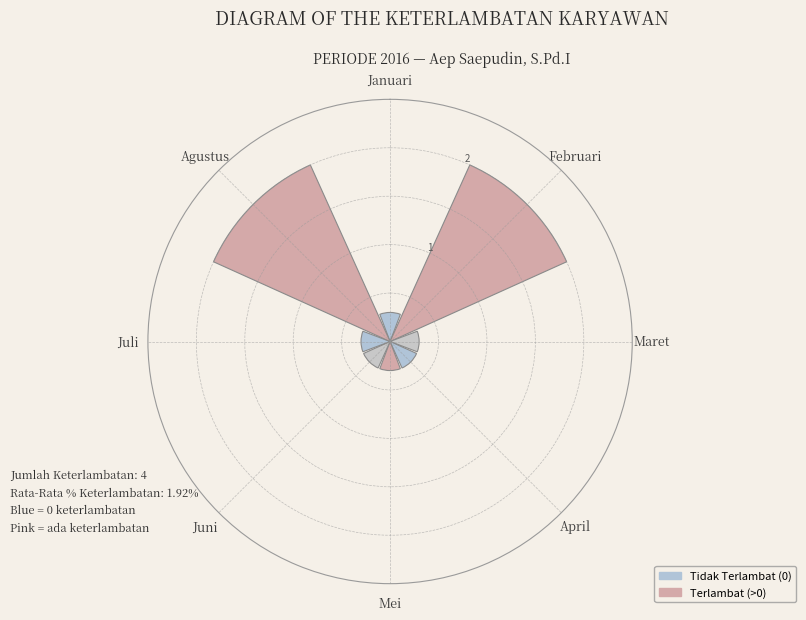

What is the greatest value displayed?

2.0